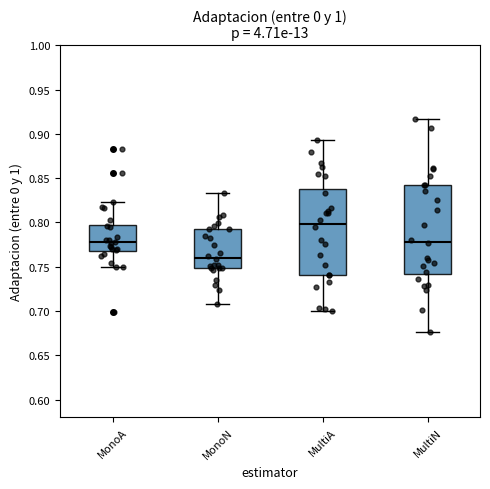

Reading left to right, transcribe this box plot: for each box, give where its median line is, the range the box spans, and where its two whiskers end, as read against the y-axis. The values are not printed on the chart, so give them approximately, as read against the axis.

MonoA: median 0.775, box 0.770 to 0.800, whiskers 0.750 to 0.825
MonoN: median 0.760, box 0.750 to 0.795, whiskers 0.710 to 0.835
MultiA: median 0.800, box 0.740 to 0.840, whiskers 0.700 to 0.895
MultiN: median 0.780, box 0.740 to 0.840, whiskers 0.675 to 0.915